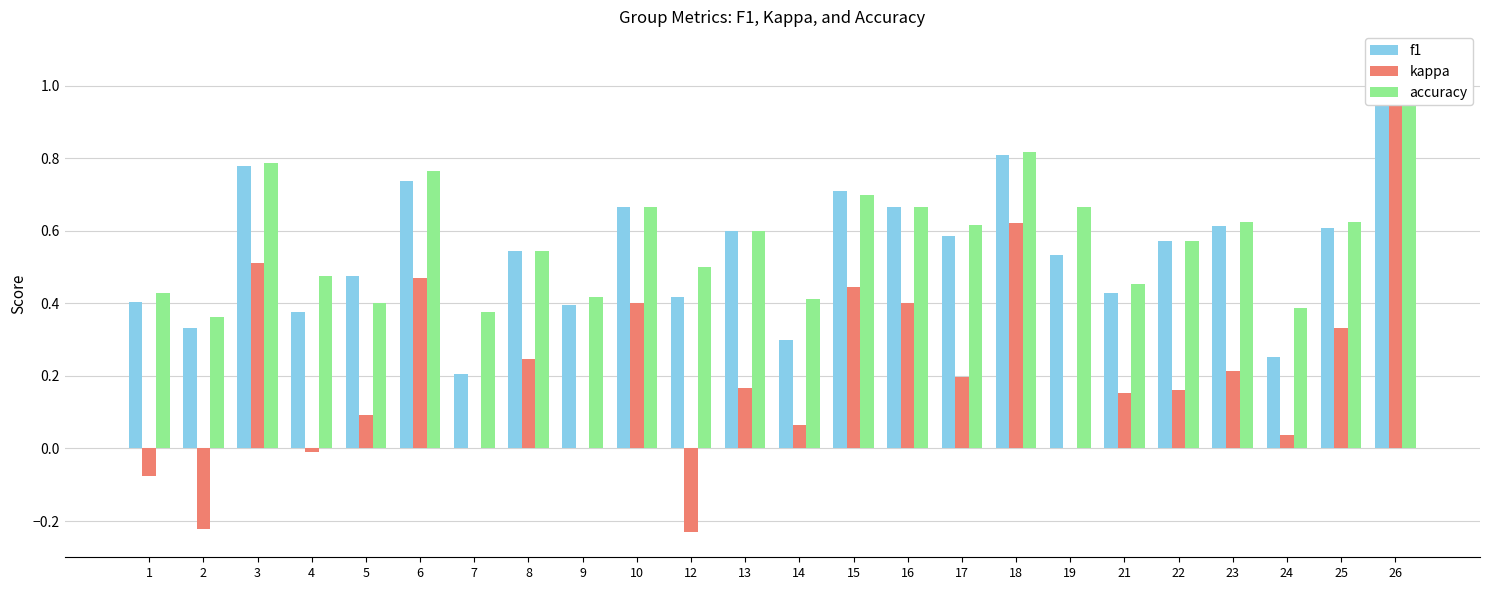

Is the value of f1 at 4 greater than the value of kappa at 16?

No